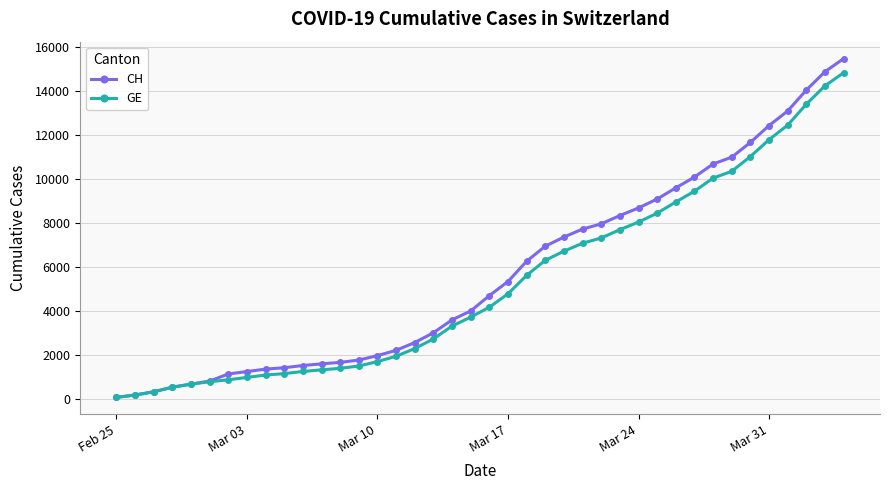

What is the greatest value displayed?

15470